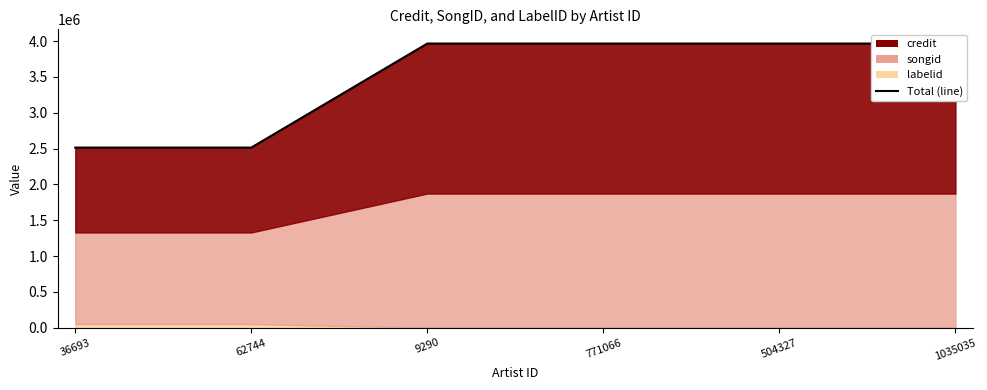

Is it true that the value at 771066 is 2677059?

False